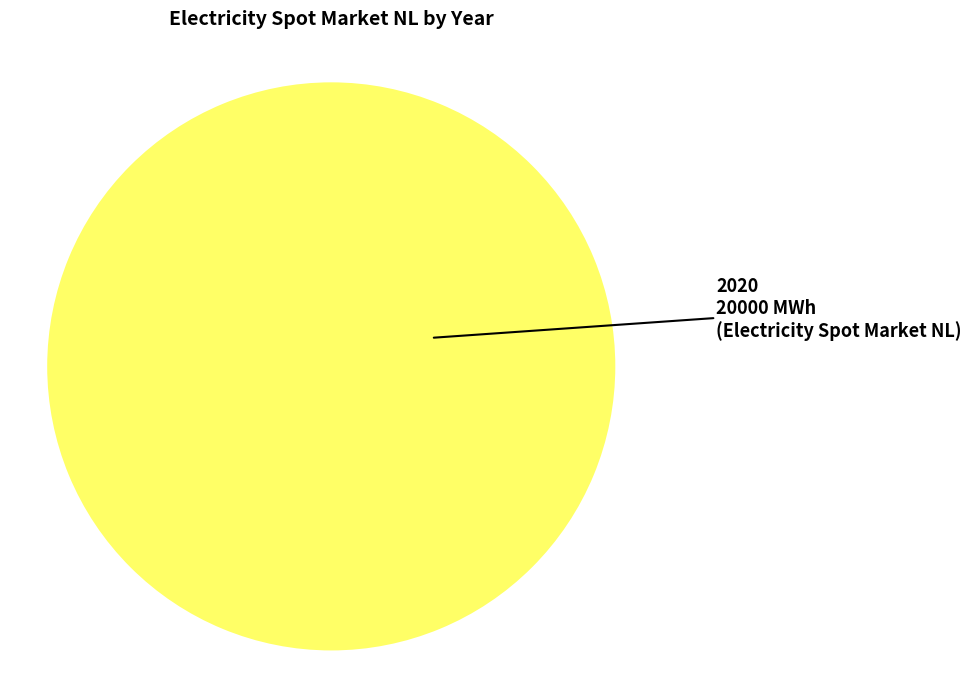

Is there a majority slice in this chart?

Yes